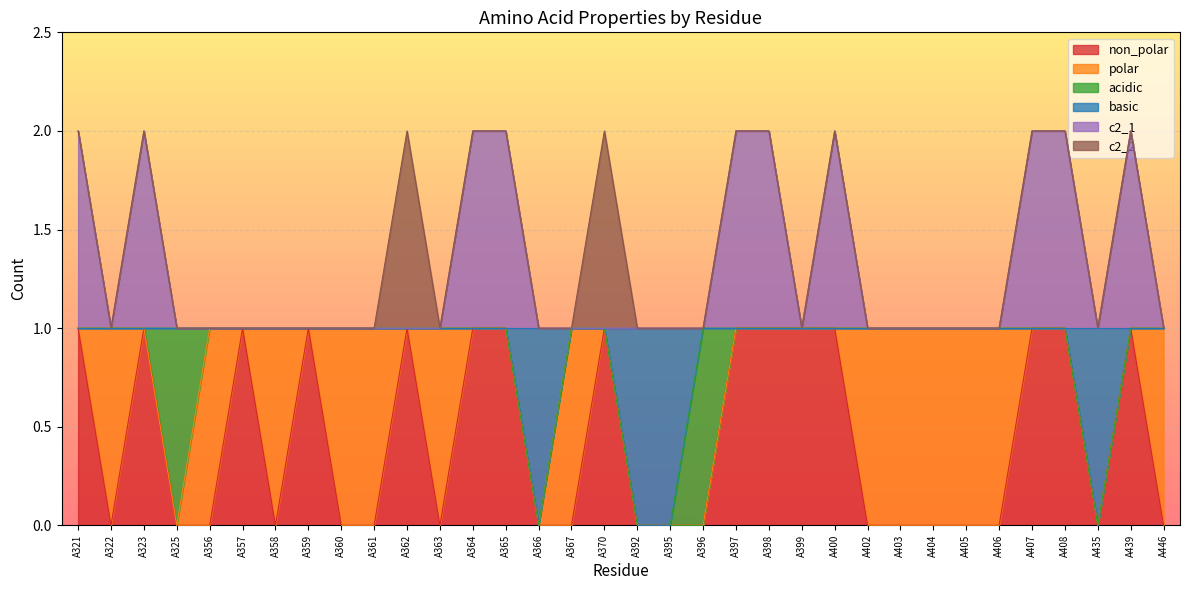

The c2_1 series shows 1 at A446. True or false?

True